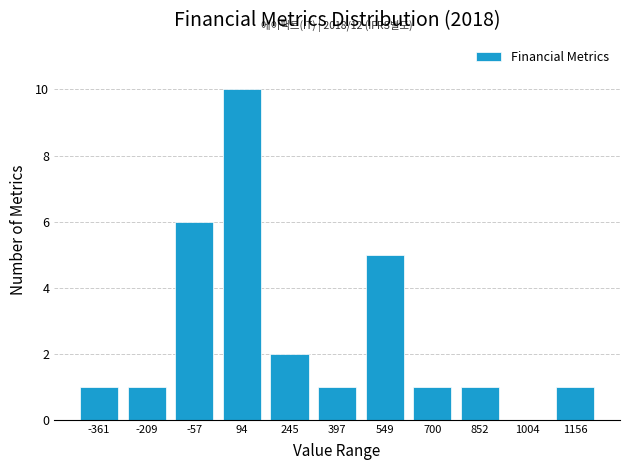

Over which range of the x-axis is the bar tallest?

20 to 160